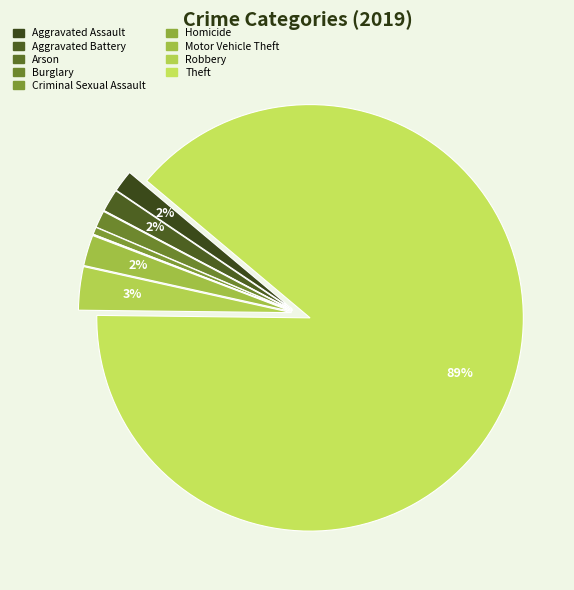

Count the number of slices in the pie.

9